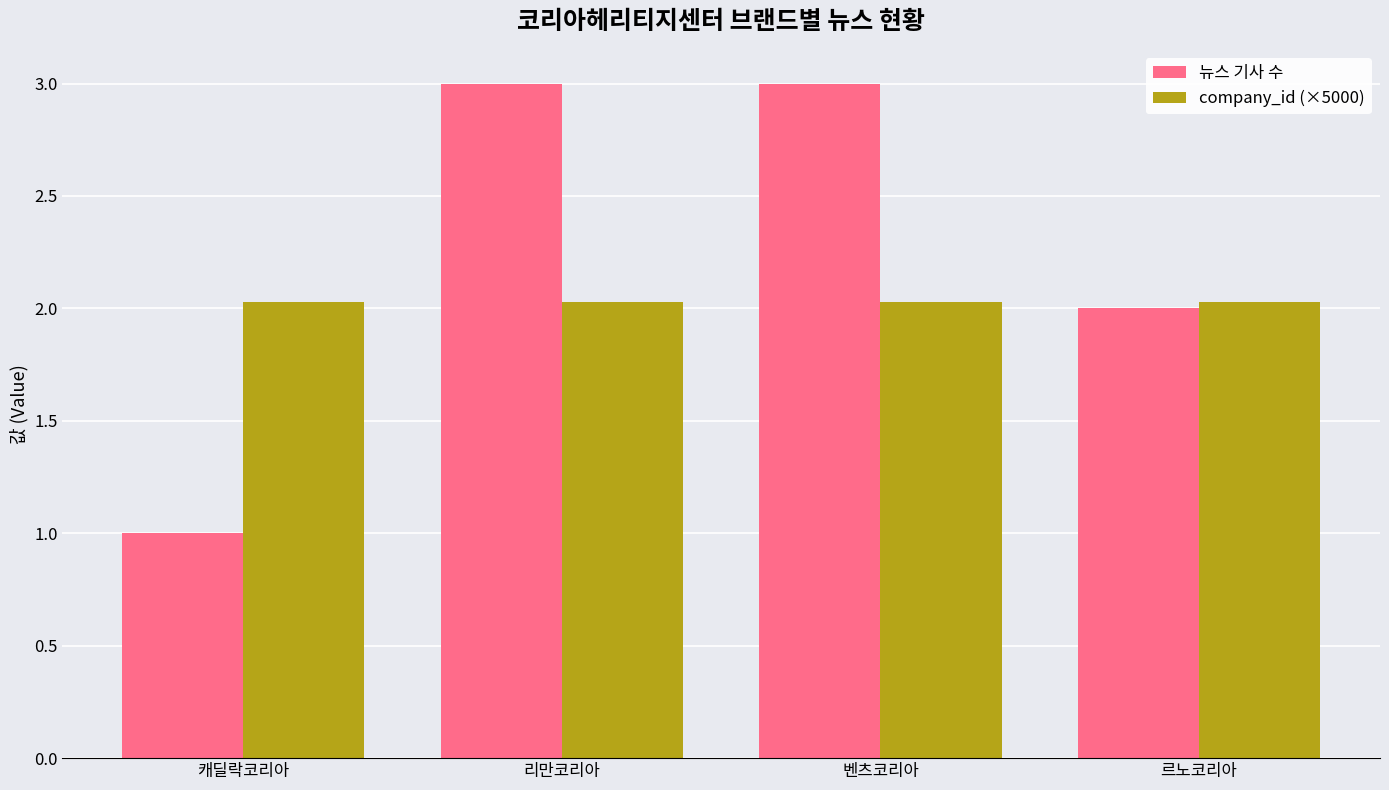

Which category has the lowest value across all series?

캐딜락코리아